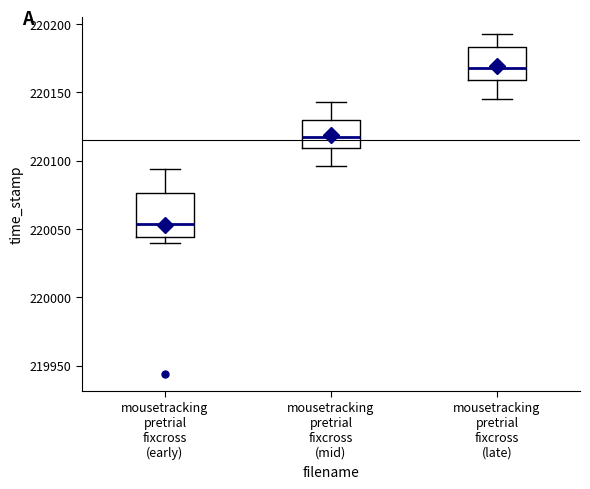

Which box has the highest median line?

mousetracking pretrial fixcross (late)